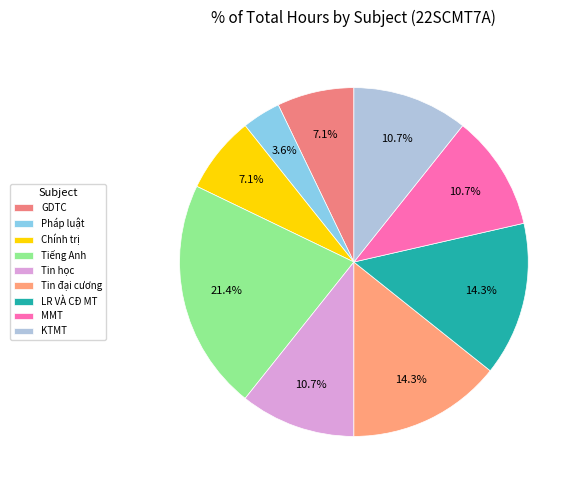

Count the number of slices in the pie.

9